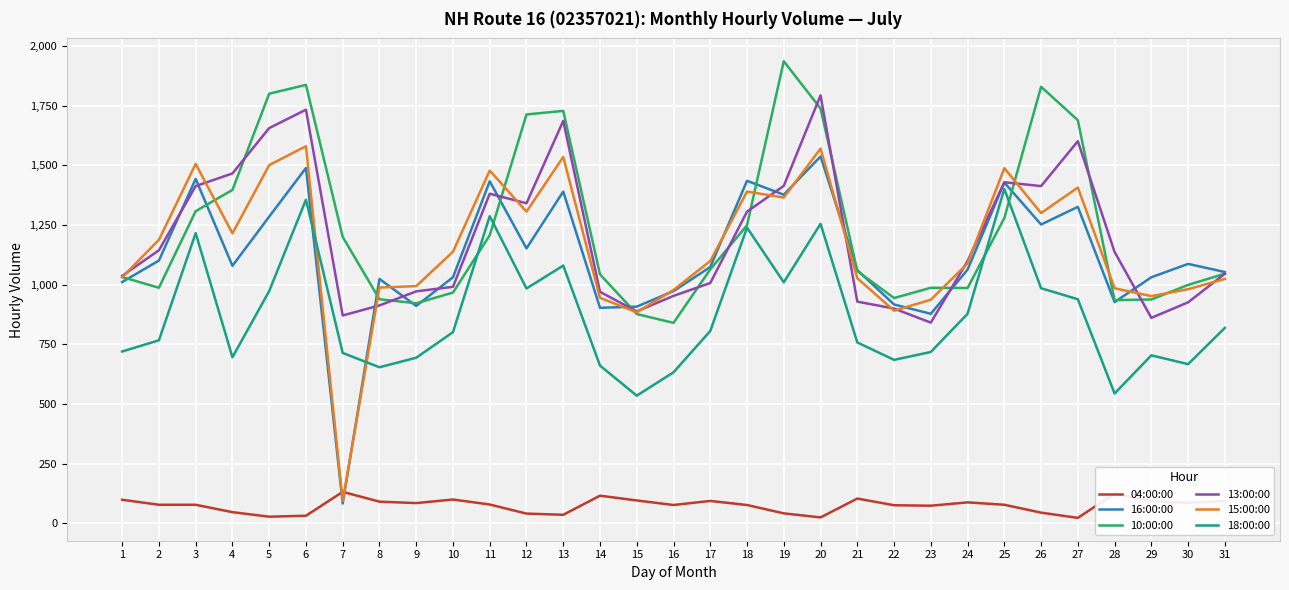

What is the maximum value shown in the chart?

1936